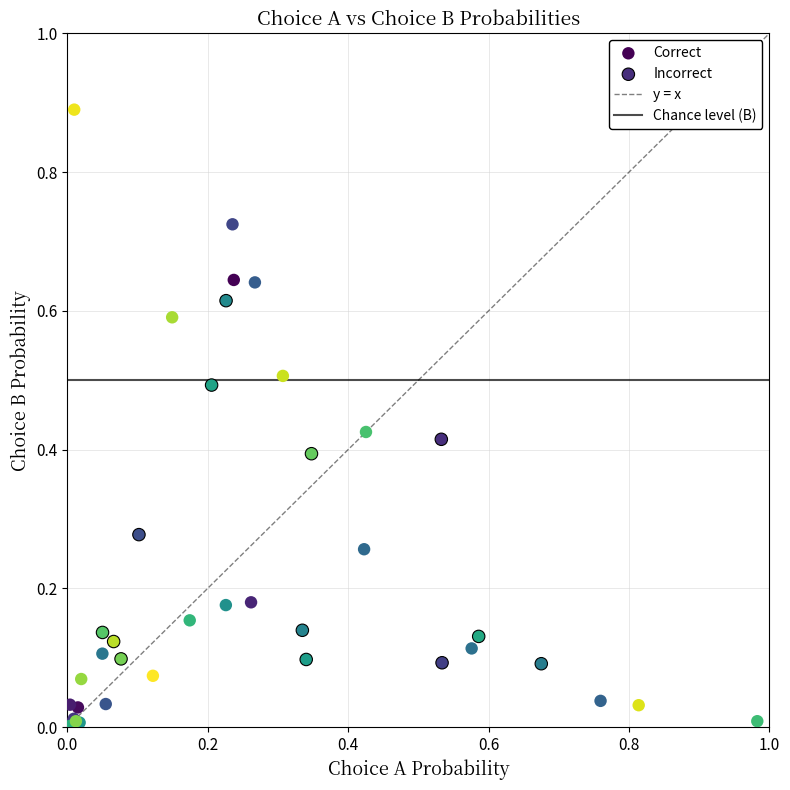

Which series reaches the maximum Y coordinate?

Correct